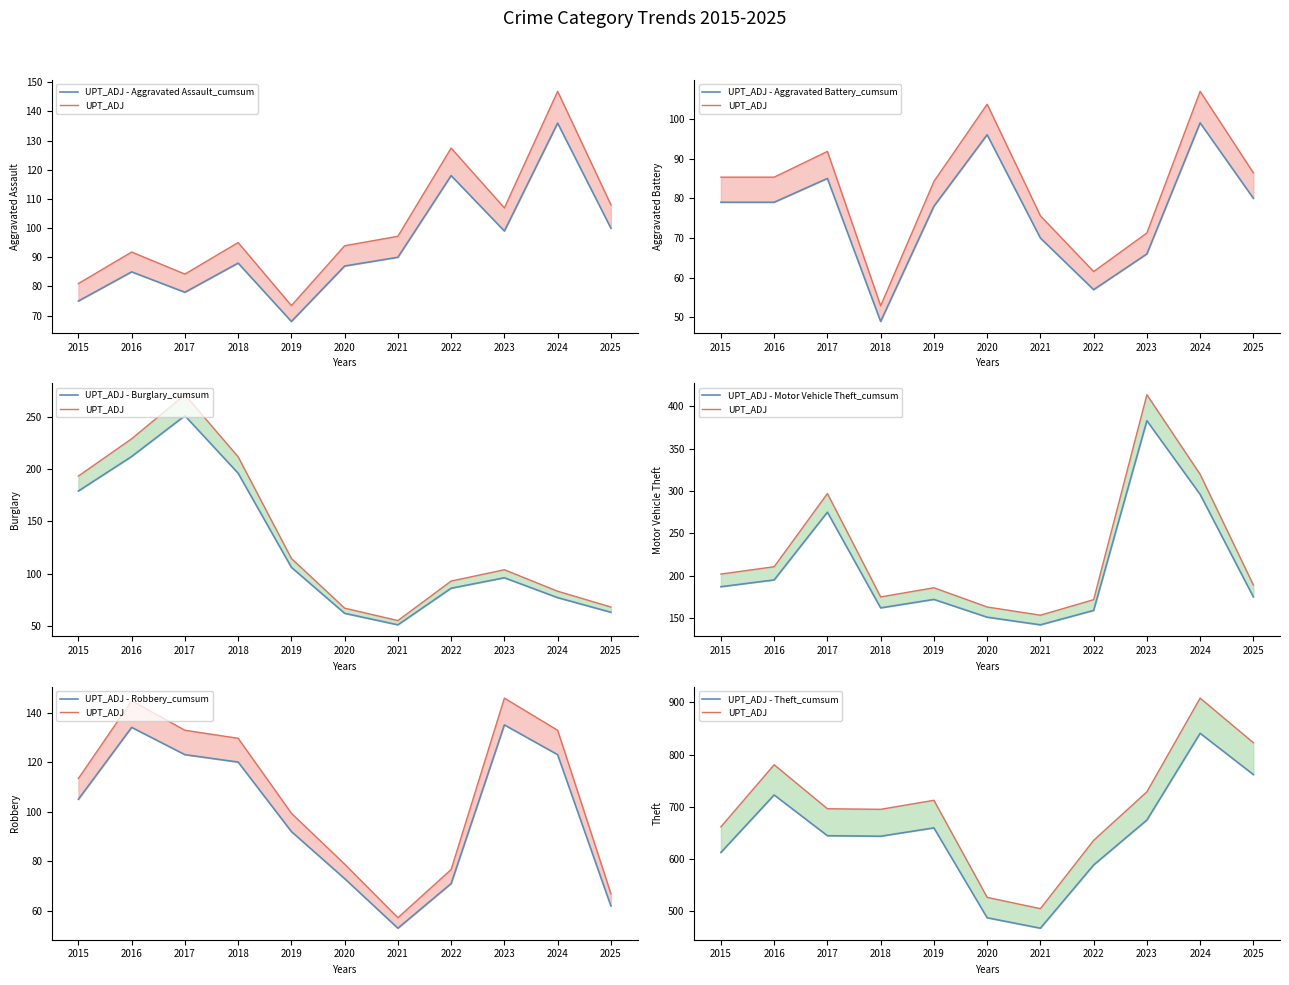

Is it true that Theft equals 1219.0 at 2016?

False